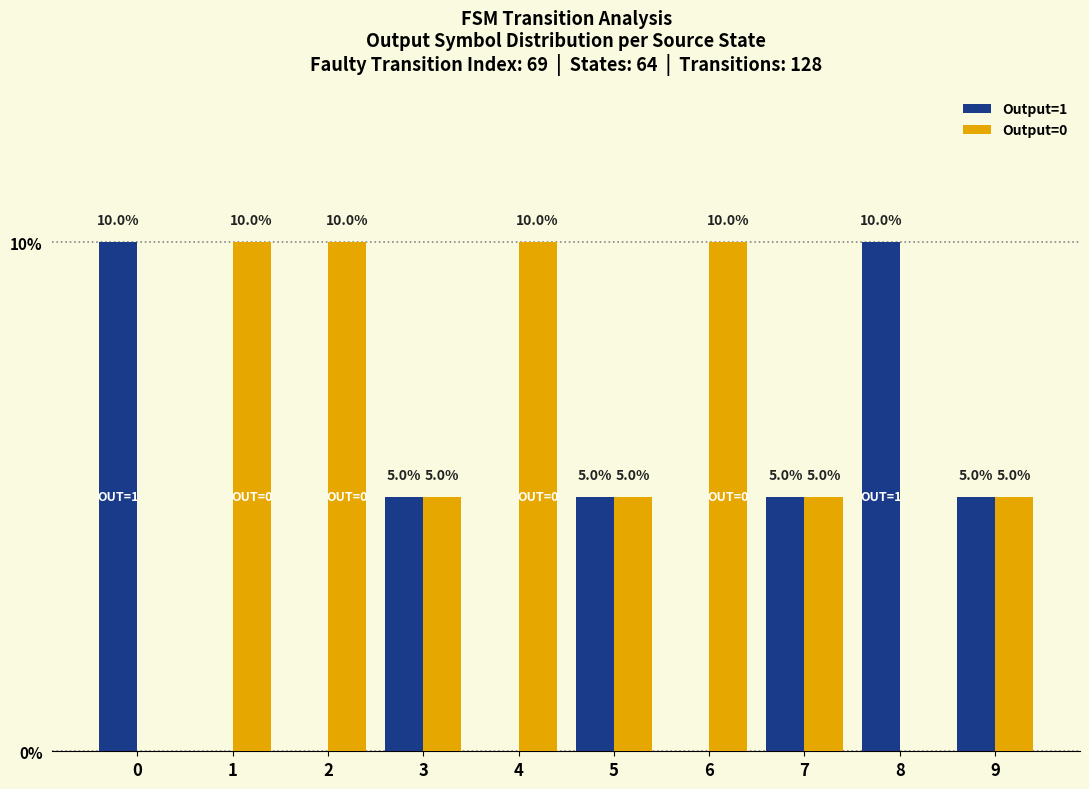

Reading left to right, transcribe all the data shown in this chart.

Output=1: 10	0	0	5	0	5	0	5	10	5
Output=0: 0	10	10	5	10	5	10	5	0	5